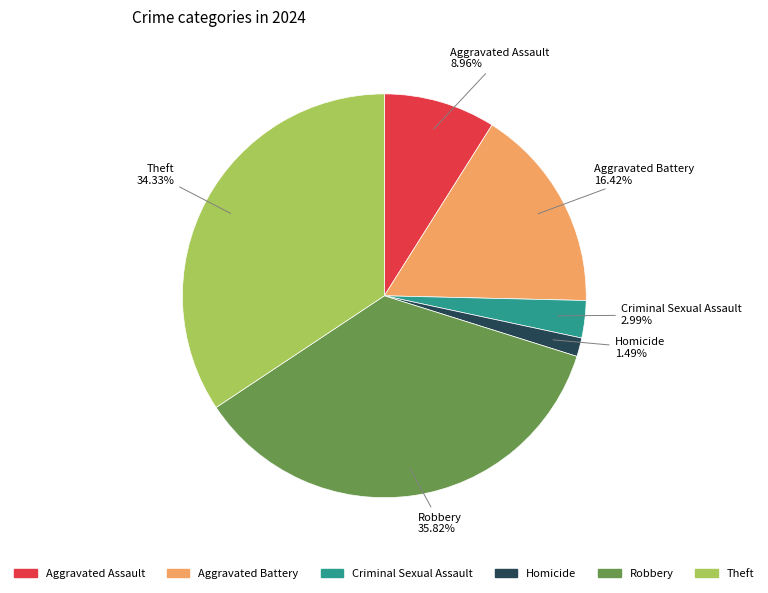

Is there a majority slice in this chart?

No